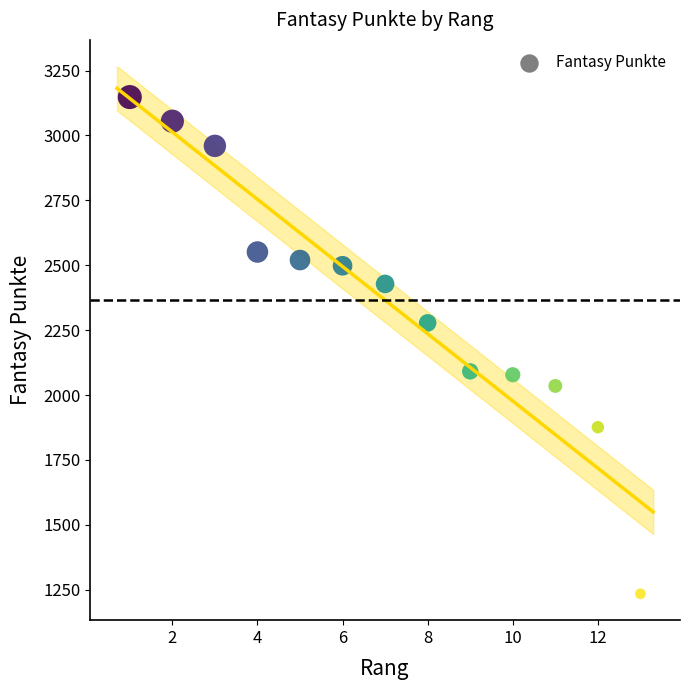

What is the range of Y values (max minus min)?

1914